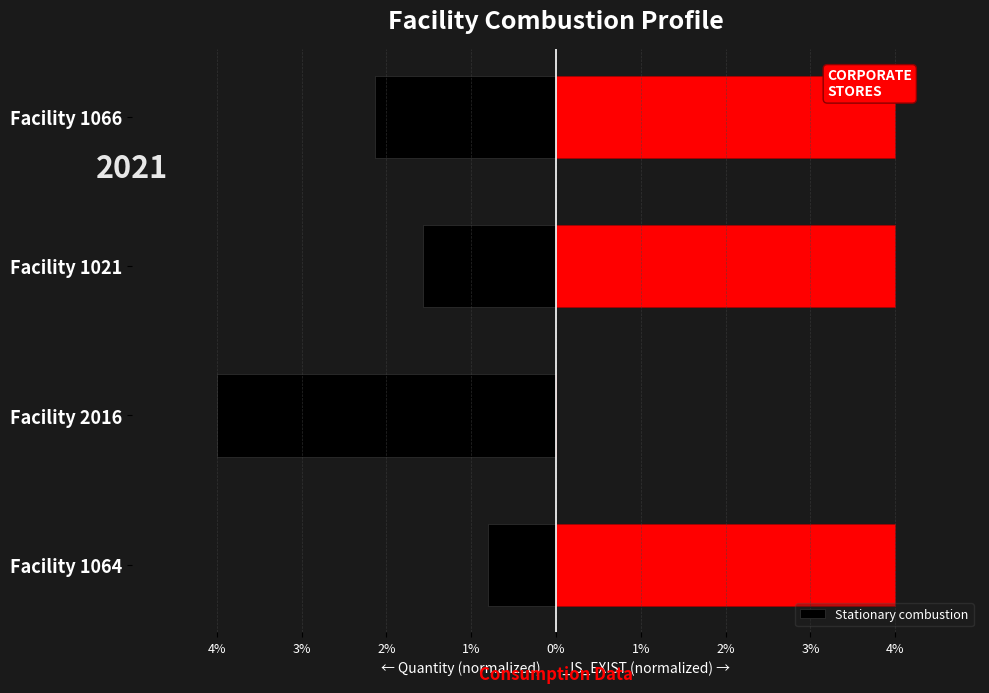

How many distinct data groups are displayed?

1